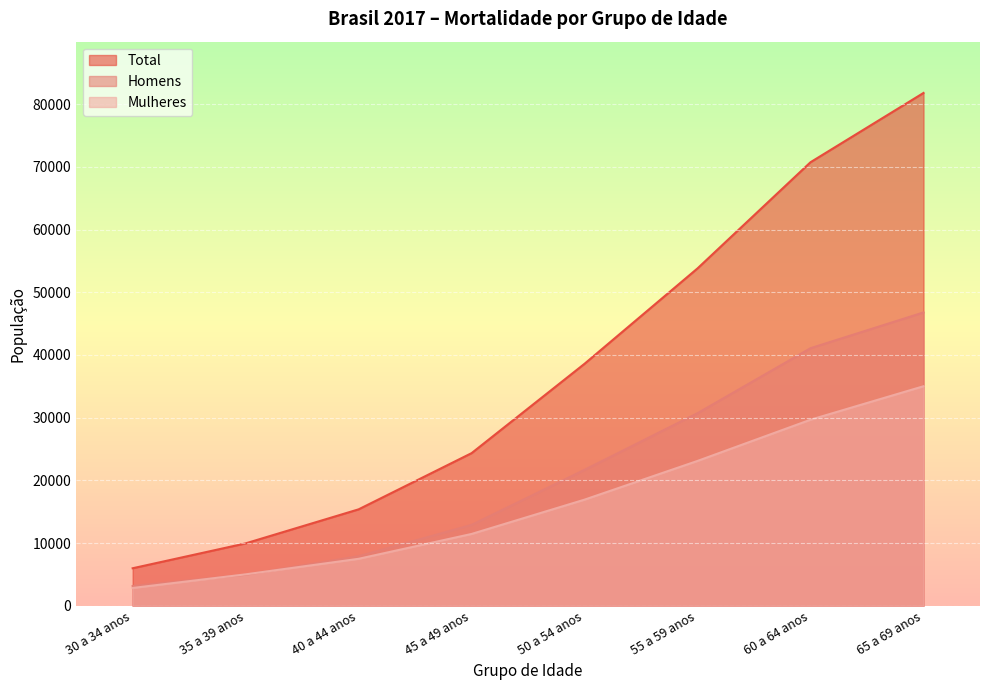

Does the chart display data point markers on the line(s)?

No